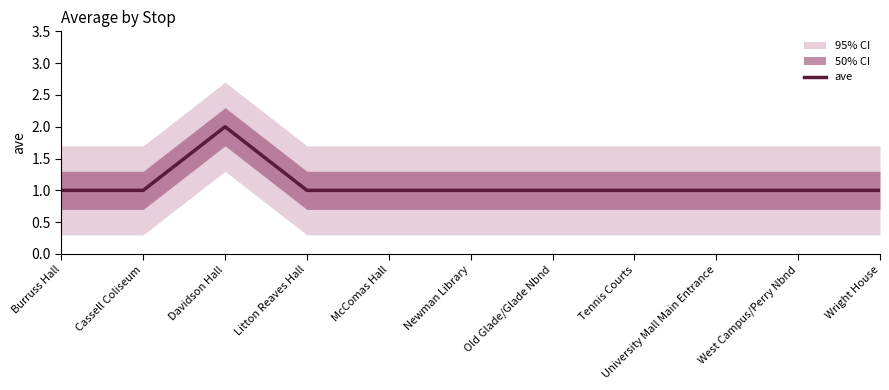

What is the label of the 6th point from the left?

Newman Library